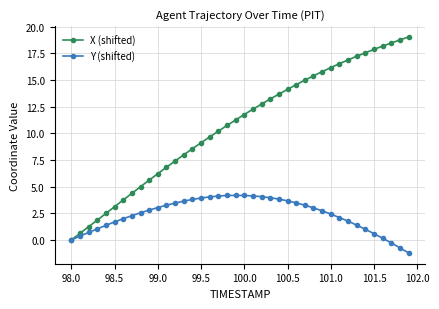

List the series in order of their overall mean, highest first.

X (shifted), Y (shifted)